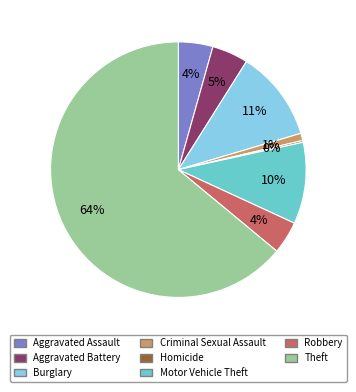

To the nearest percent, what percentage of the pie is Robbery?

4%